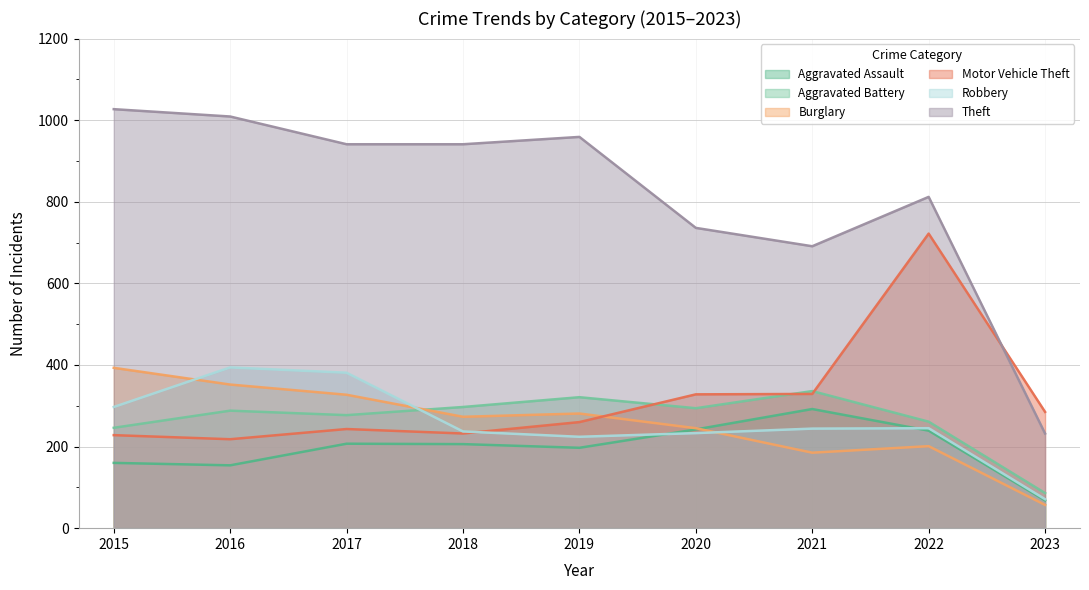

How many lines are shown in the chart?

6